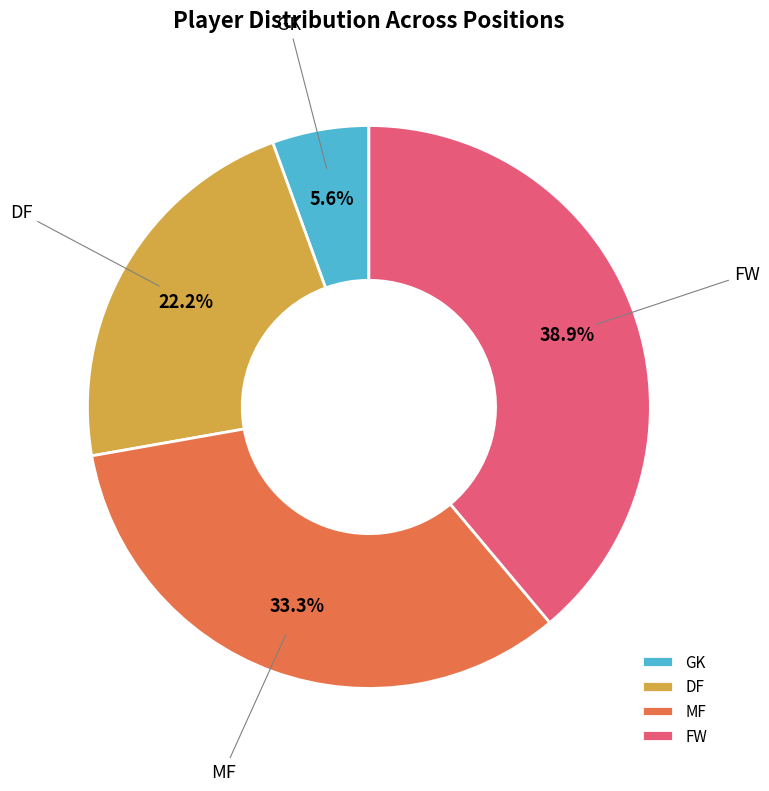

What percentage is the GK slice, to the nearest percent?

6%